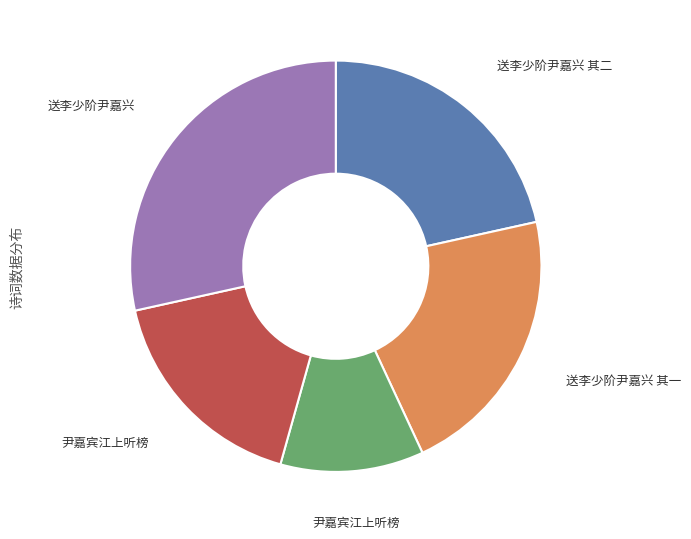

Is there a majority slice in this chart?

No